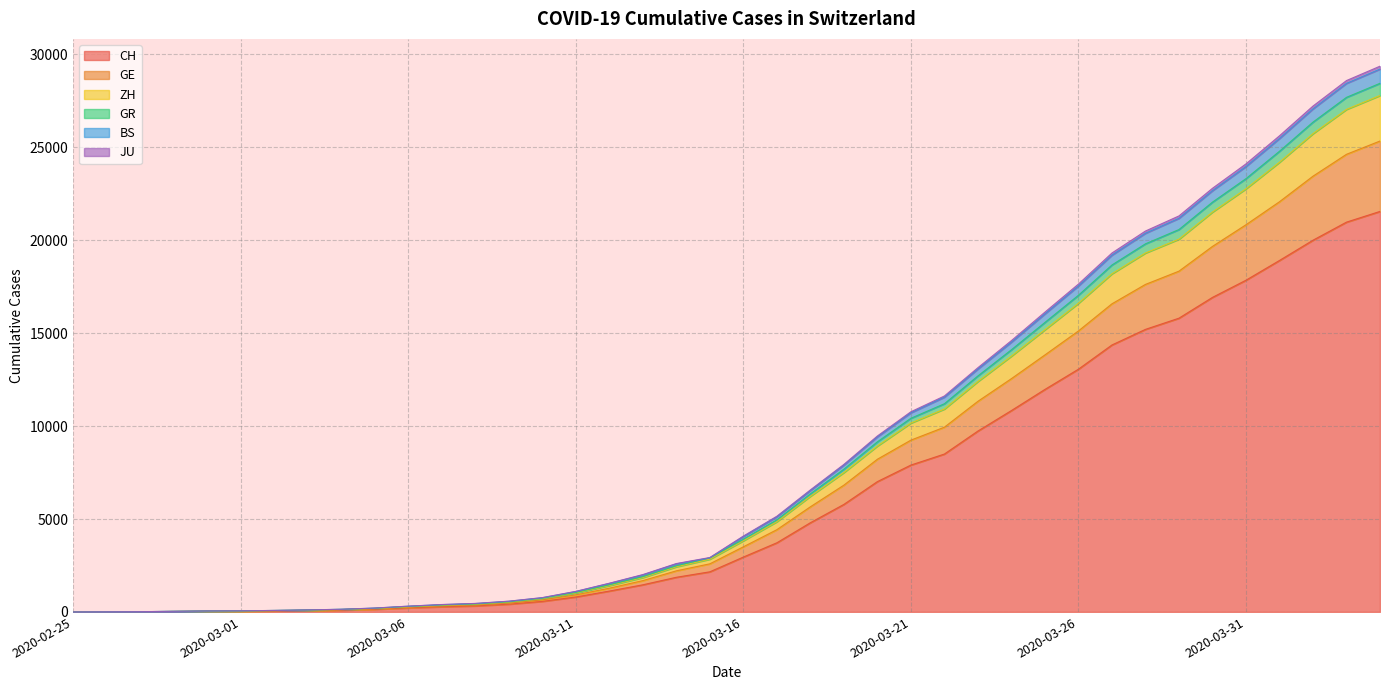

Where does the GR series first go above 4083?

2020-03-17